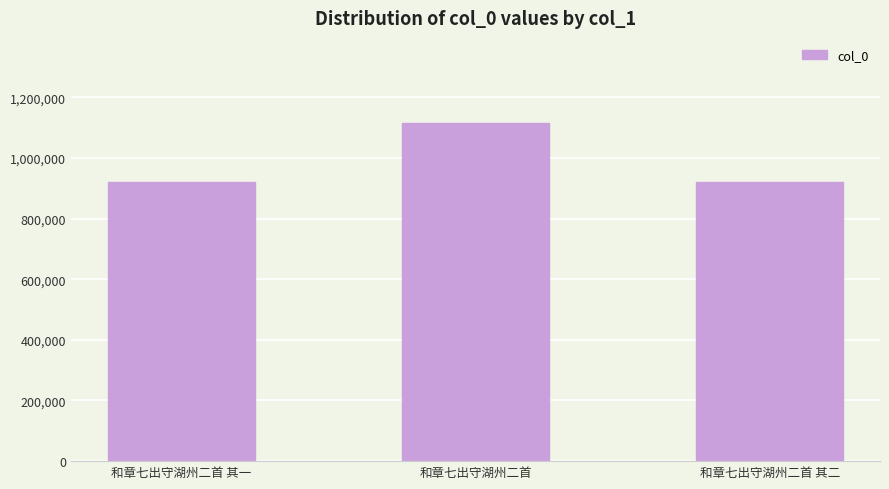

What is the greatest value displayed?

1116538